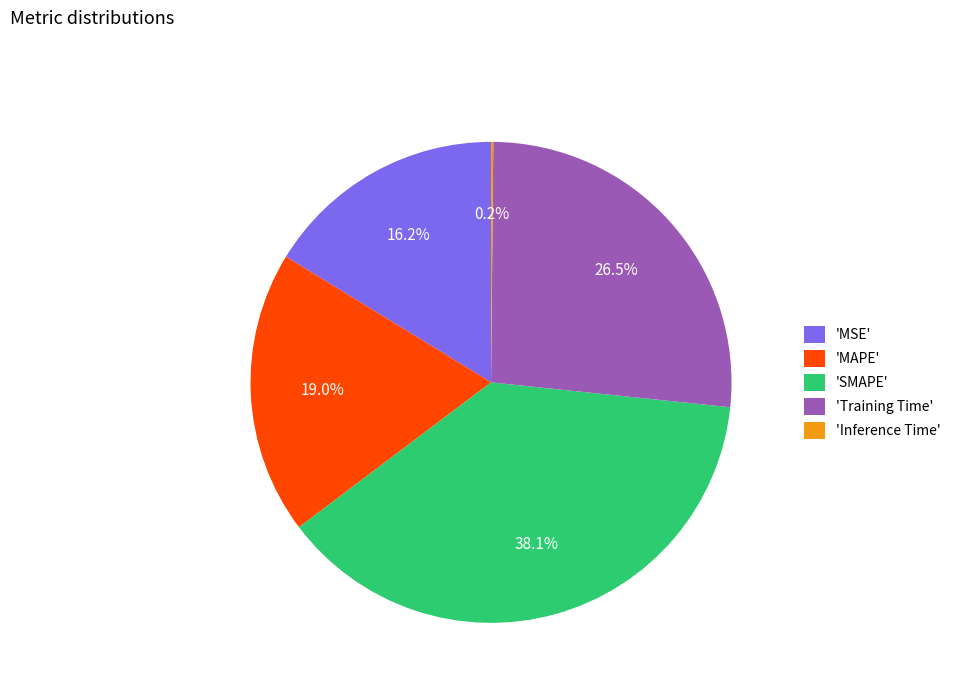

What percentage is NOT represented by 'MSE'?

83.8%